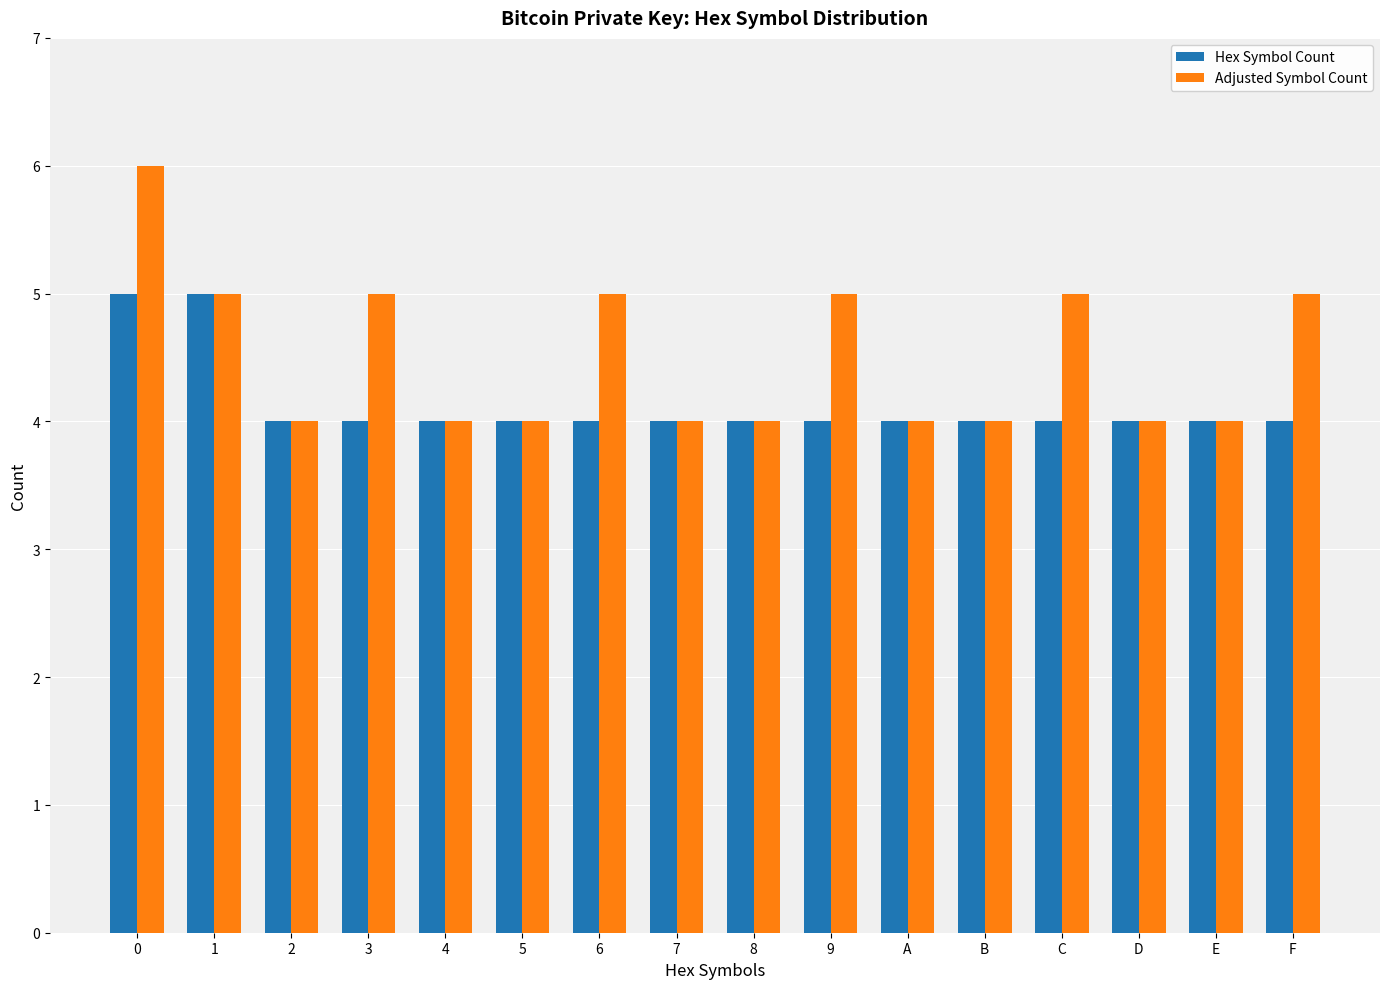

At 6, list the series in order from smallest to largest.

Hex Symbol Count, Adjusted Symbol Count